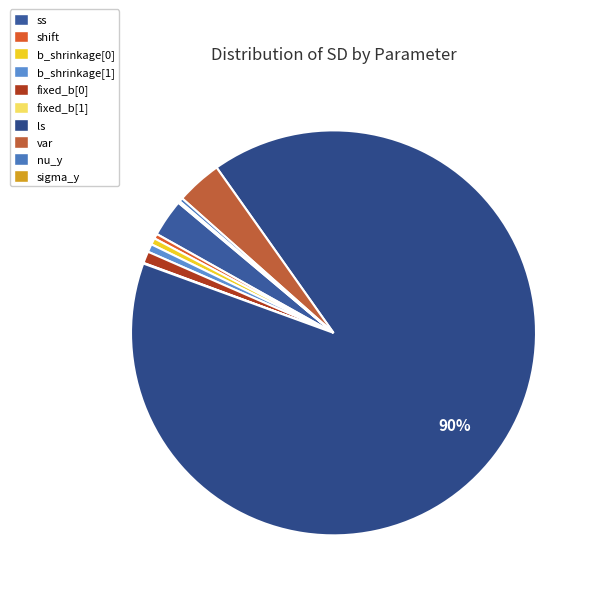

To the nearest percent, what is the difference between the largest and smallest slice percentages?

90%